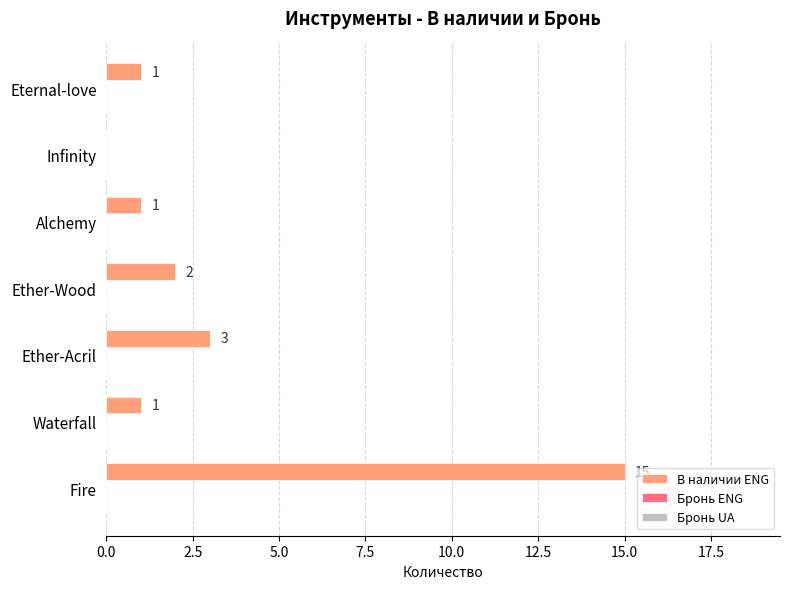

At which label is the value closest to 7?

Ether-Acril